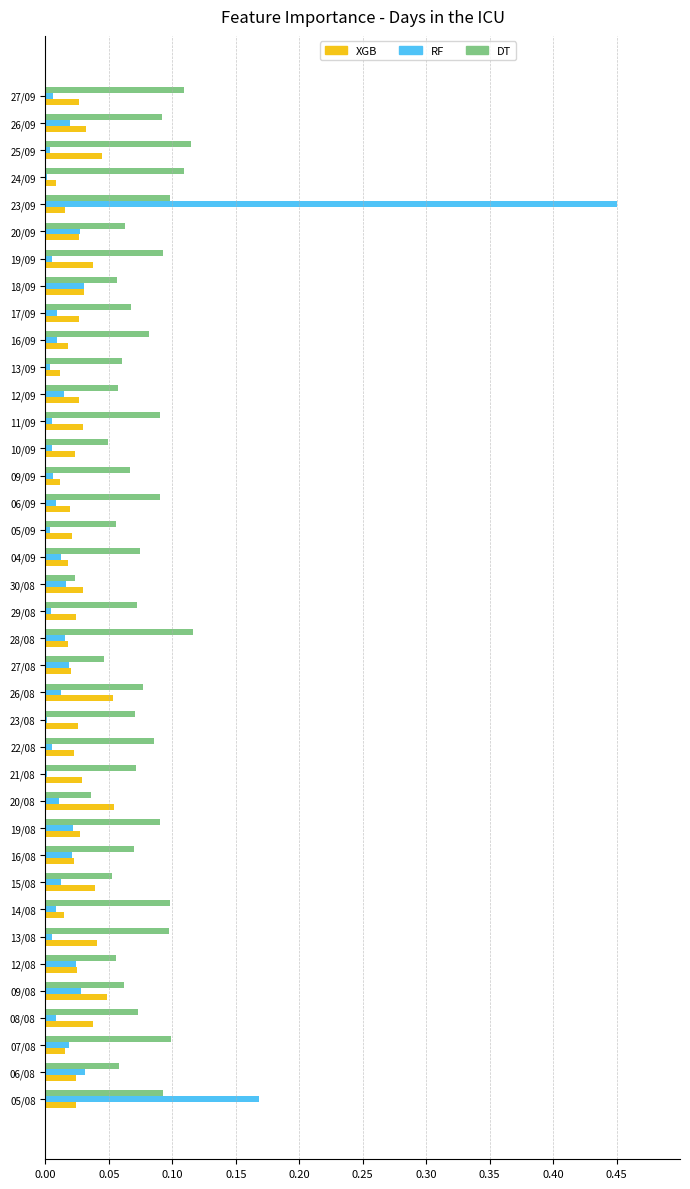

At which category is the sum across all series the highest?

23/09